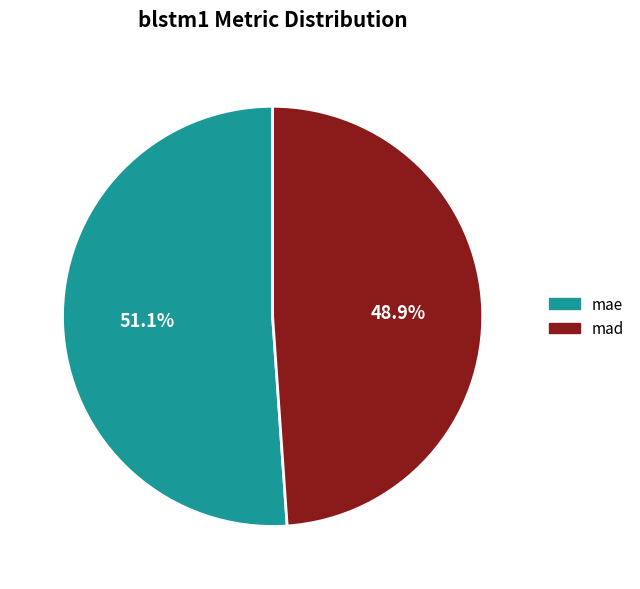

What is the ratio of the value at mad to the value at mae?

1.0